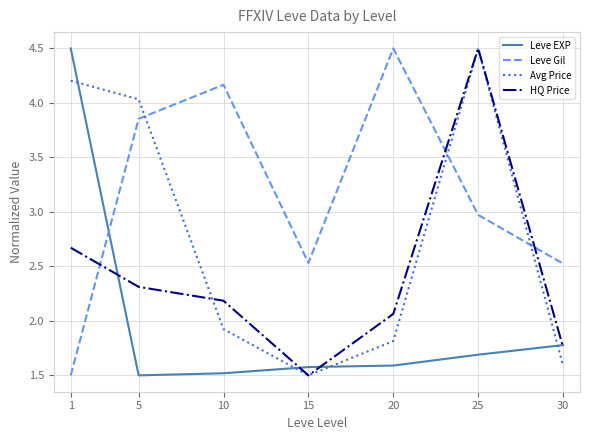

Which series has the largest total across all categories?

Leve Gil